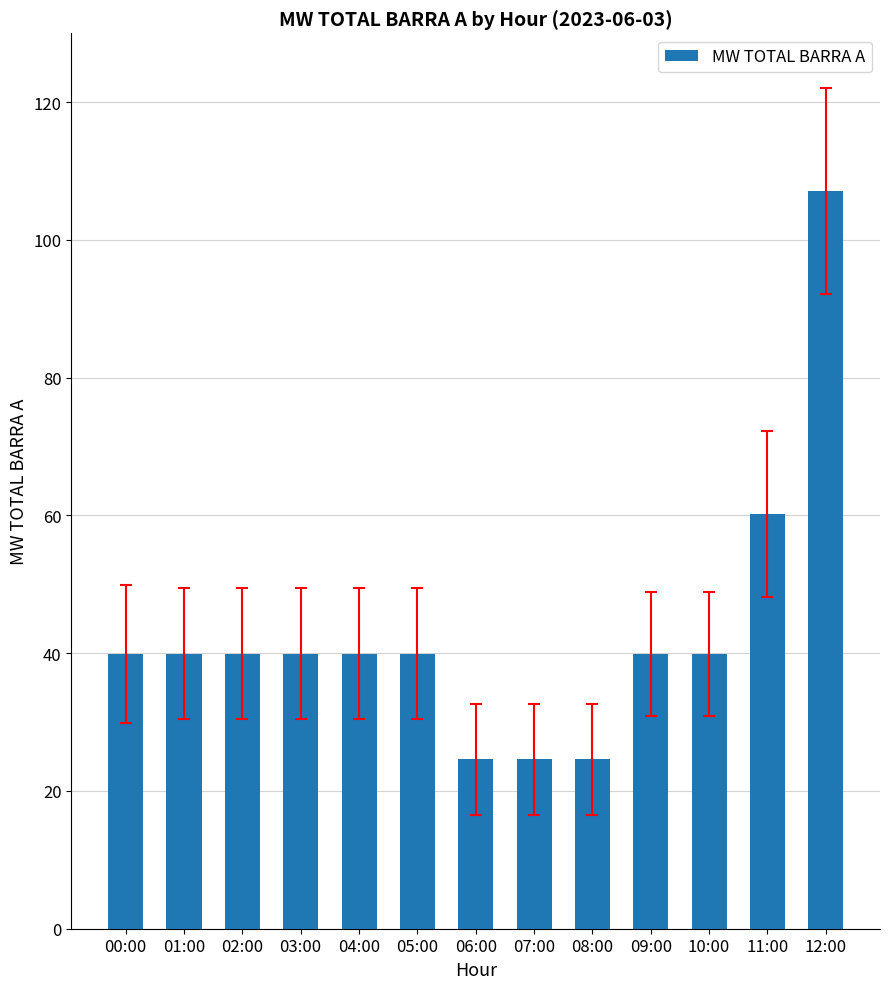

What is the ratio of the value at 01:00 to the value at 04:00?

1.0